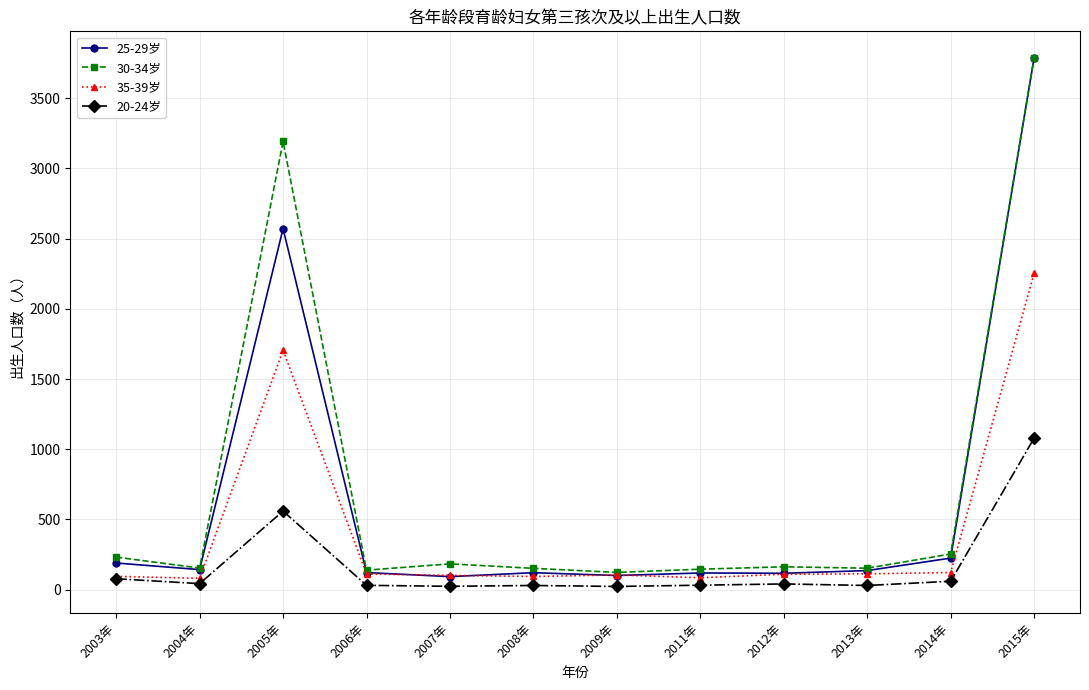

What is the label of the 12th point from the left?

2015年